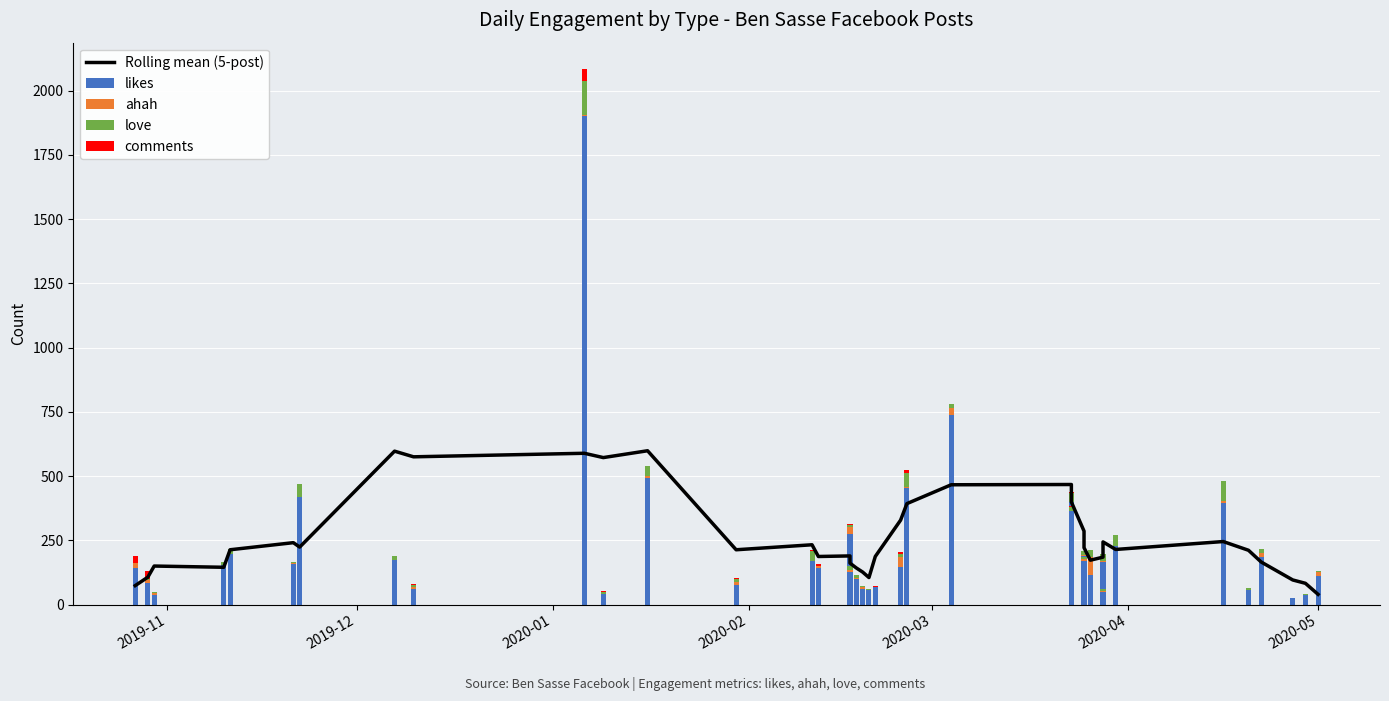

What is the average value of the likes series?

230.5